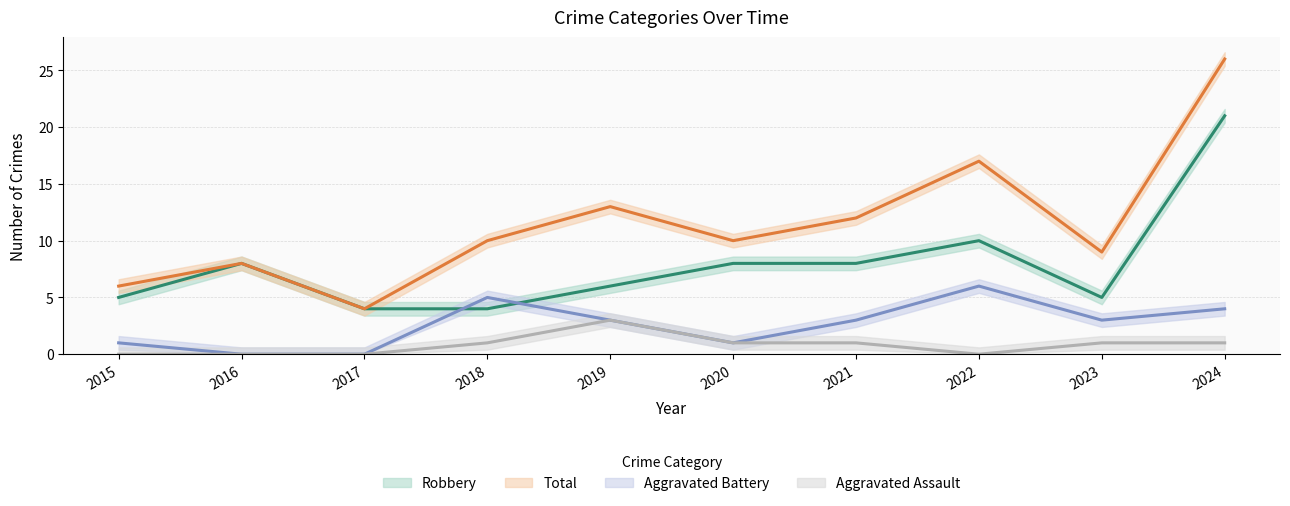

How many Aggravated Assault values are between 0 and 1?

9